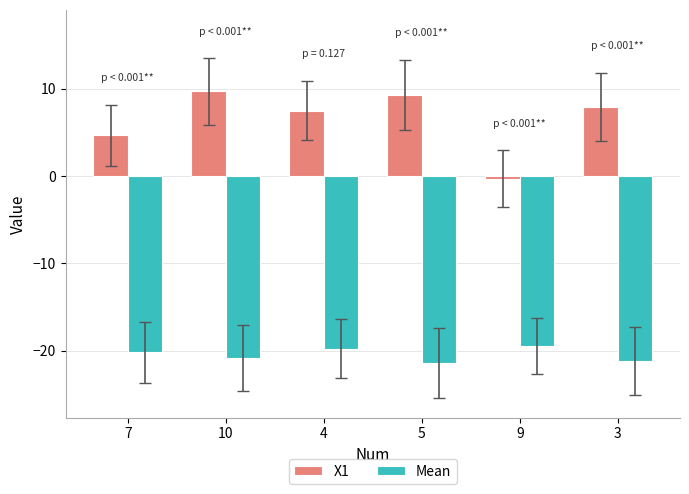

What is the difference between the maximum and minimum values in the Mean series?

2.0